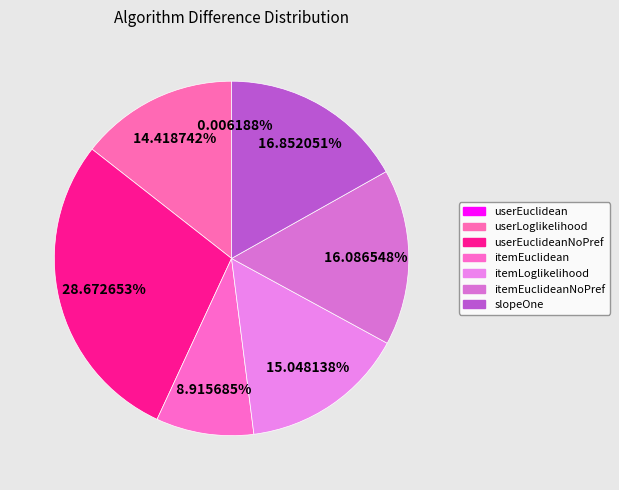

To the nearest percent, what percentage of the pie is itemEuclidean?

9%